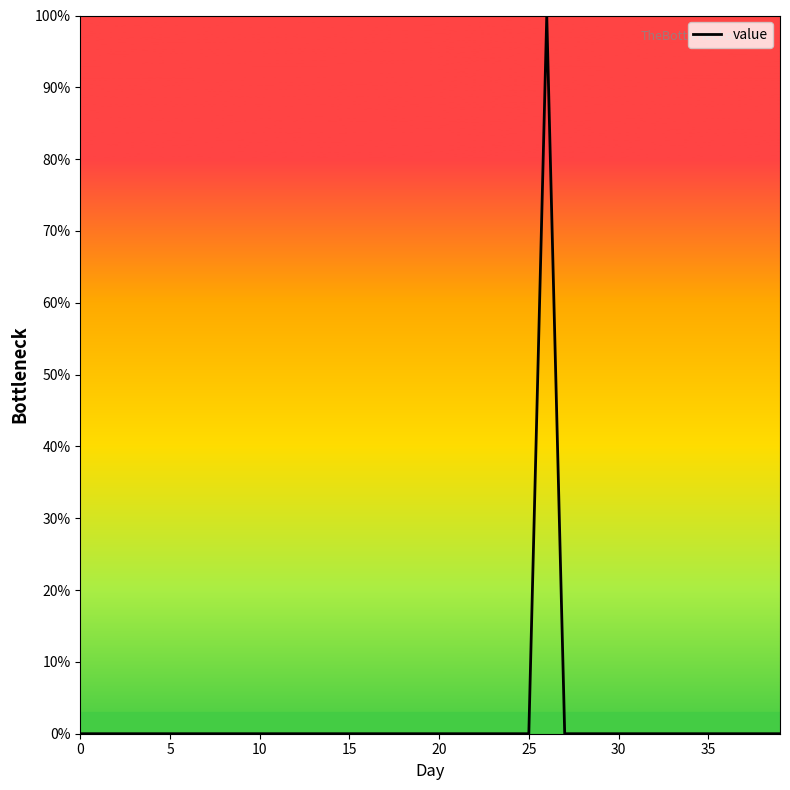

Does the chart display data point markers on the line(s)?

No